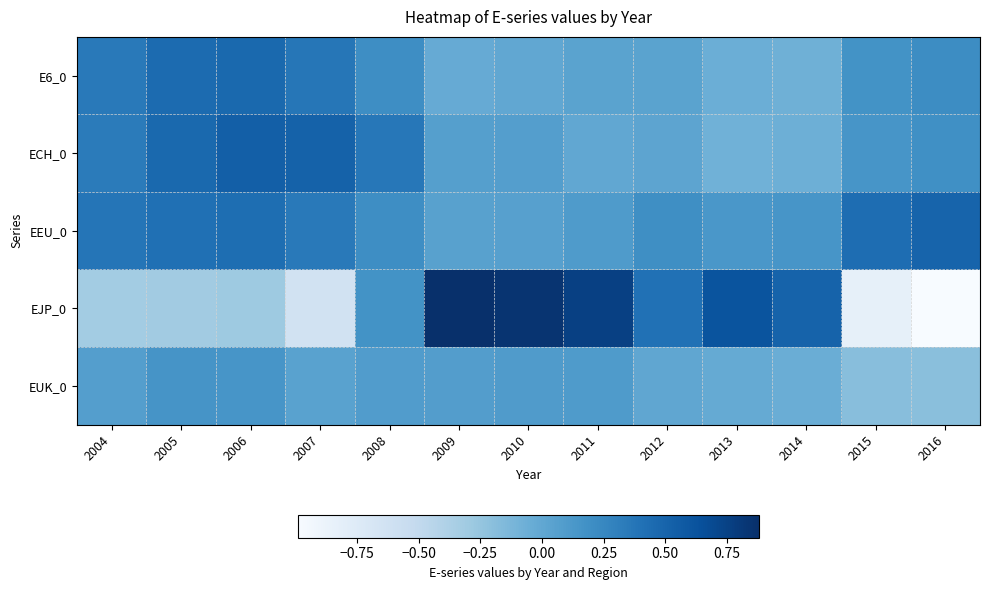

Reading left to right, transcribe all the data shown in this chart.

E6_0: 2004=0.3	2005=0.5	2006=0.5	2007=0.4	2008=0.2	2009=-0.0	2010=-0.0	2011=0.0	2012=0.0	2013=-0.1	2014=-0.1	2015=0.2	2016=0.2
ECH_0: 2004=0.3	2005=0.5	2006=0.5	2007=0.5	2008=0.4	2009=0.1	2010=0.1	2011=0.0	2012=0.0	2013=-0.1	2014=-0.1	2015=0.1	2016=0.2
EEU_0: 2004=0.4	2005=0.4	2006=0.4	2007=0.3	2008=0.2	2009=0.0	2010=0.1	2011=0.1	2012=0.2	2013=0.1	2014=0.1	2015=0.4	2016=0.5
EJP_0: 2004=-0.3	2005=-0.3	2006=-0.3	2007=-0.6	2008=0.2	2009=0.9	2010=0.8	2011=0.8	2012=0.4	2013=0.6	2014=0.5	2015=-0.8	2016=-1.0
EUK_0: 2004=0.1	2005=0.2	2006=0.1	2007=0.0	2008=0.1	2009=0.1	2010=0.1	2011=0.1	2012=0.0	2013=-0.0	2014=-0.1	2015=-0.2	2016=-0.2